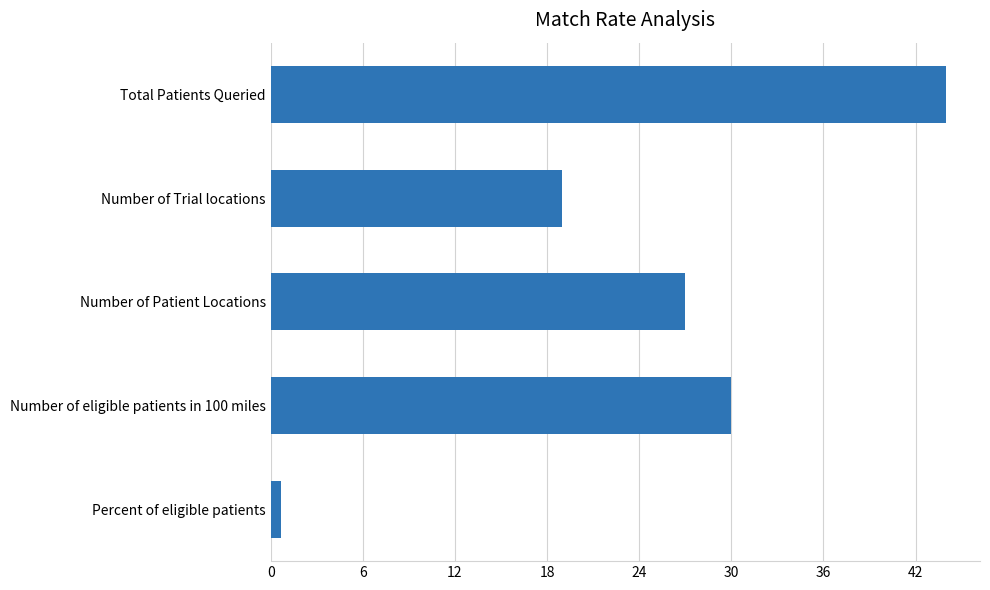

How many series are shown in this chart?

1